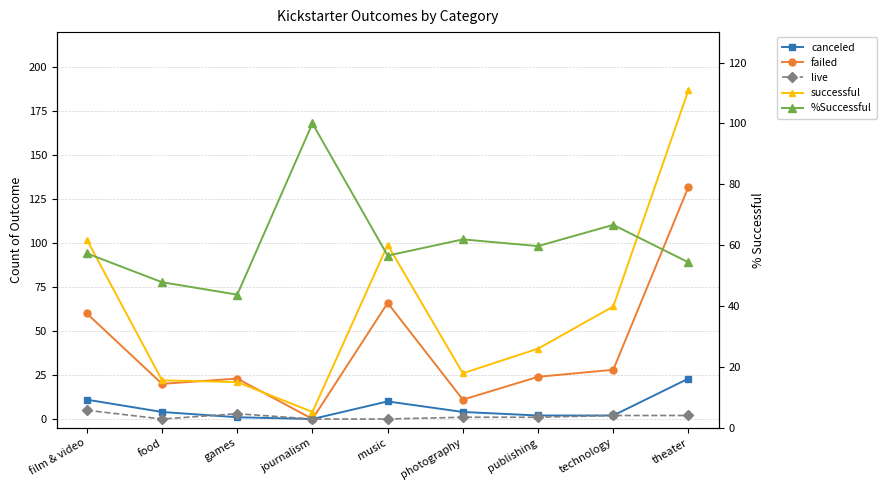

Where is canceled nearest to the value 11?

film & video